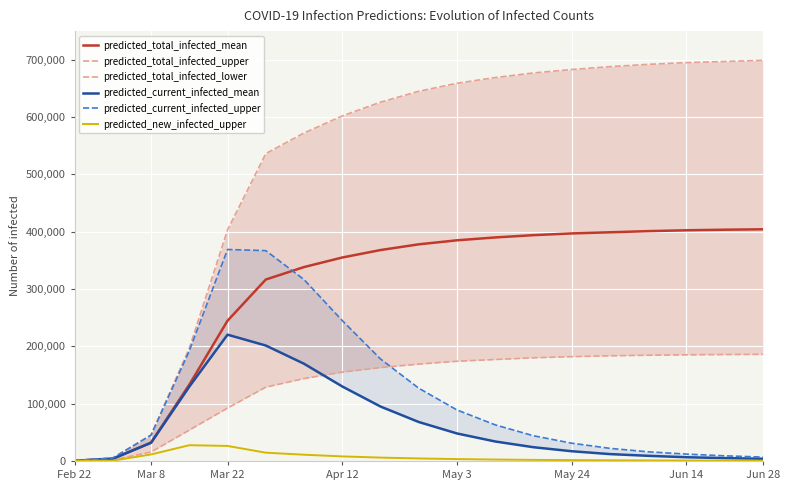

True or false: predicted_current_infected_upper has more than 1 points higher than both neighbors.

False